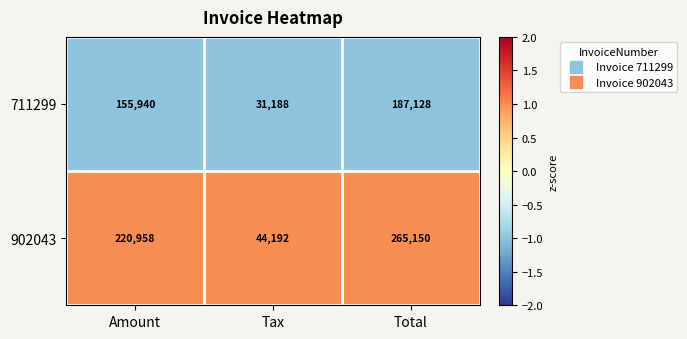

Which series has the widest spread of values?

902043